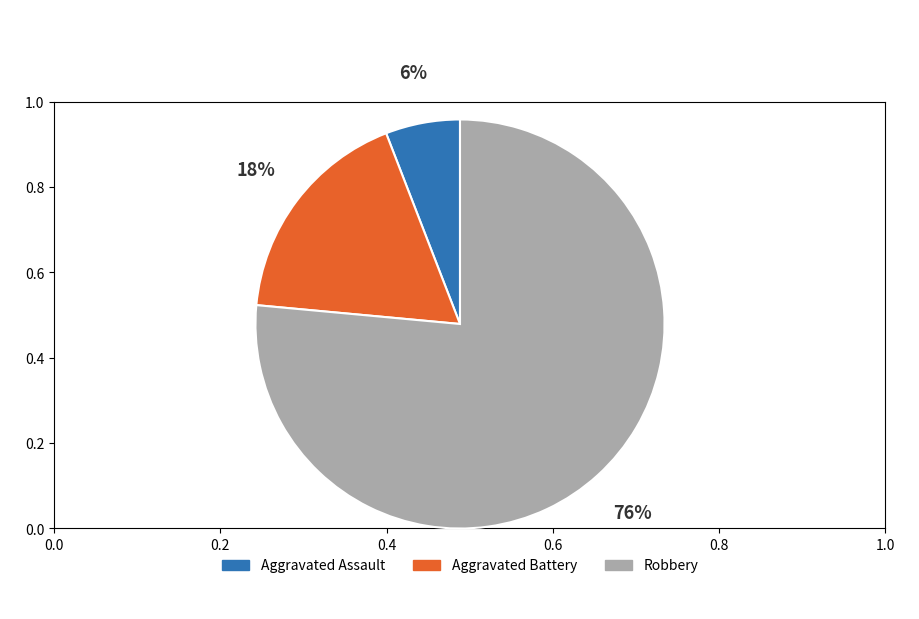

Is there any slice that represents more than half of the pie?

Yes